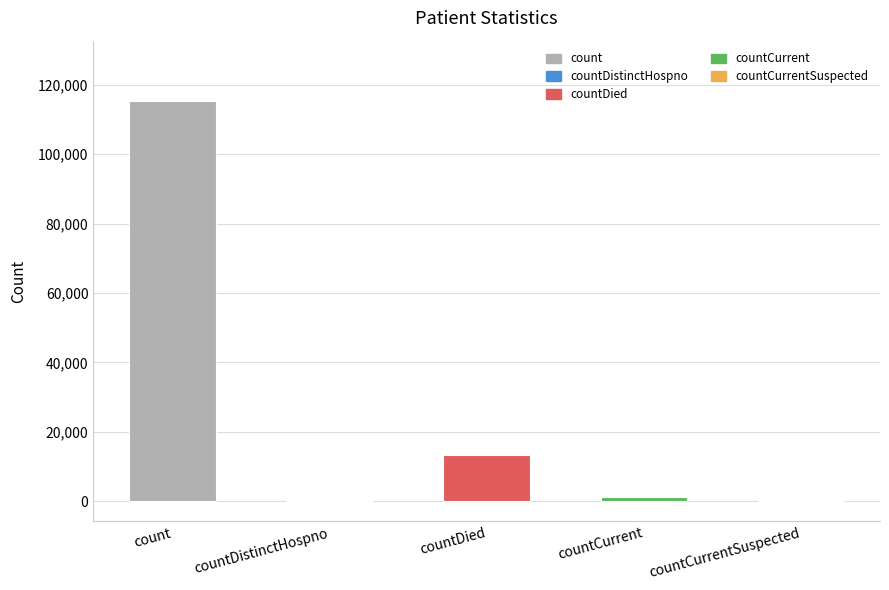

What is the sum of the values at countCurrent and countCurrentSuspected?

1383